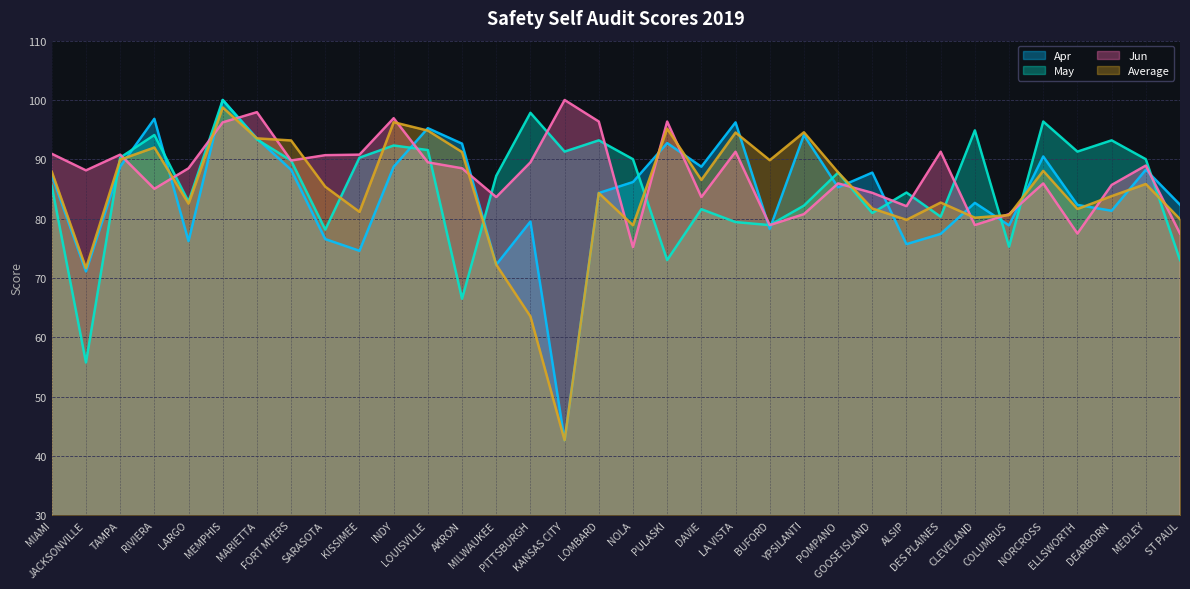

What is the total value across all series at DES PLAINES?

331.7